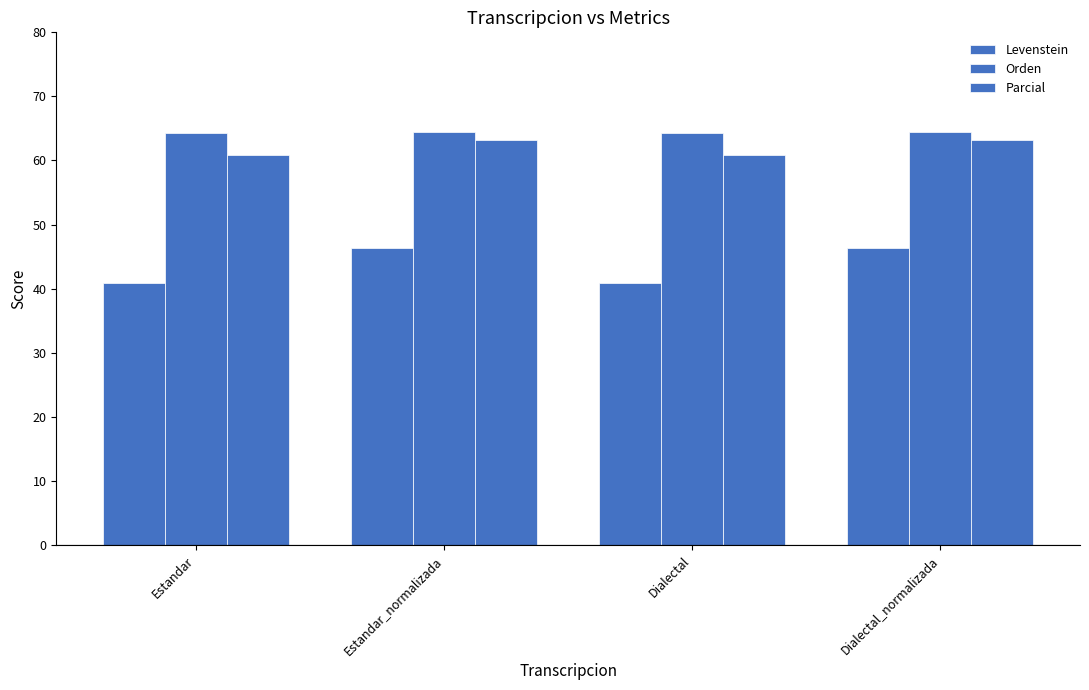

What is the difference between the second highest and minimum values in the Levenstein series?

5.4